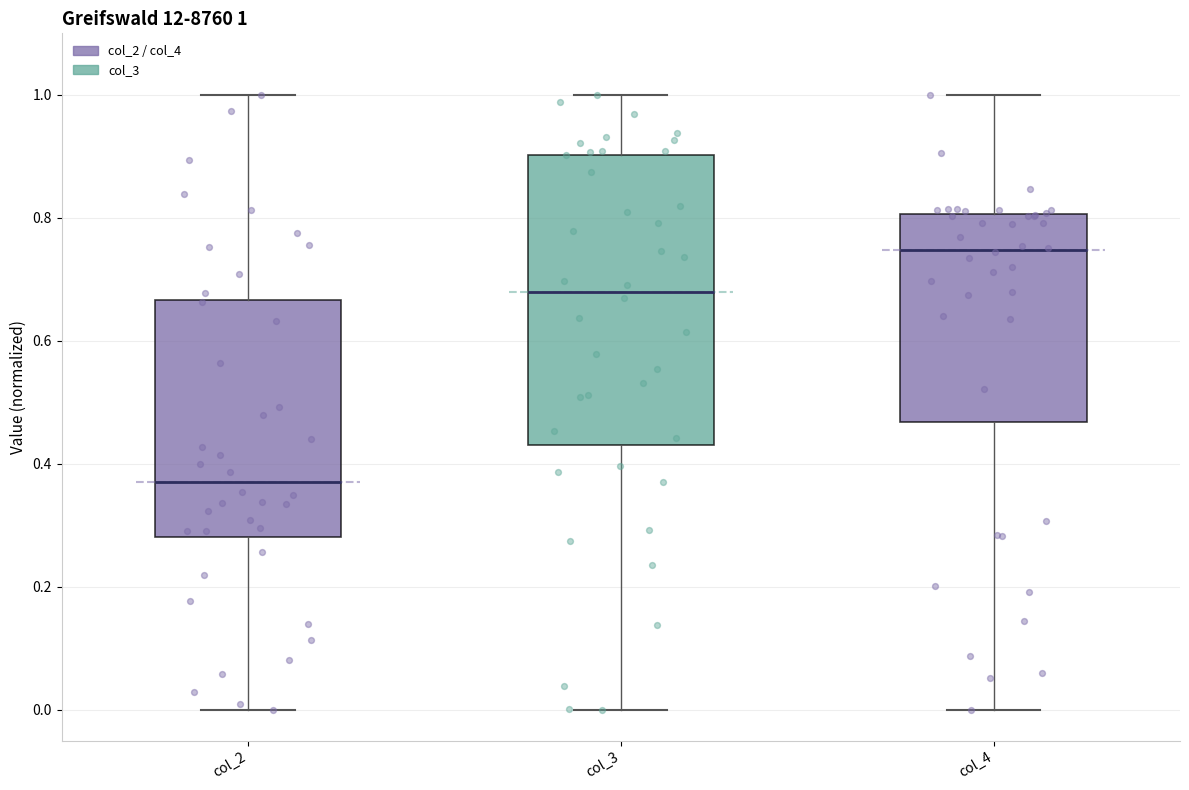

Comparing the boxes themselves (not the whiskers), which one is the tallest?

col_3